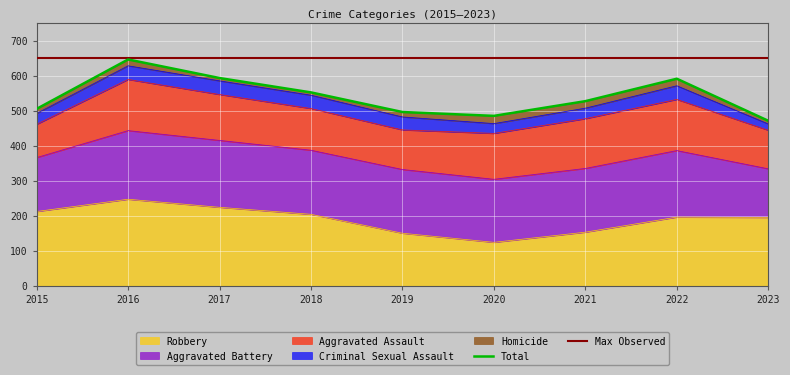

What is the highest value of the Total series?

646